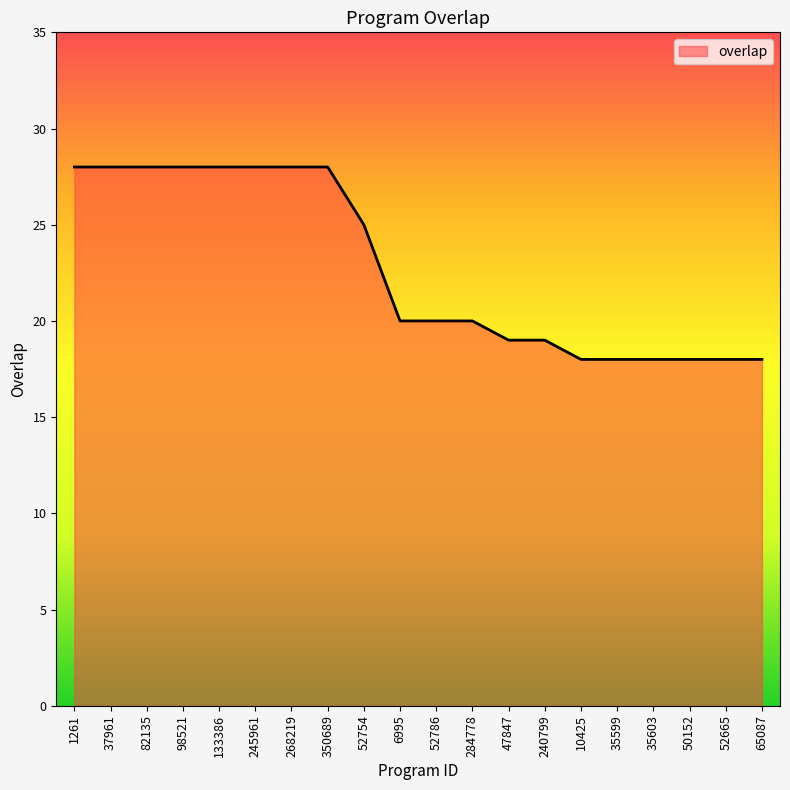

Between 52754 and 240799, which is larger?

52754